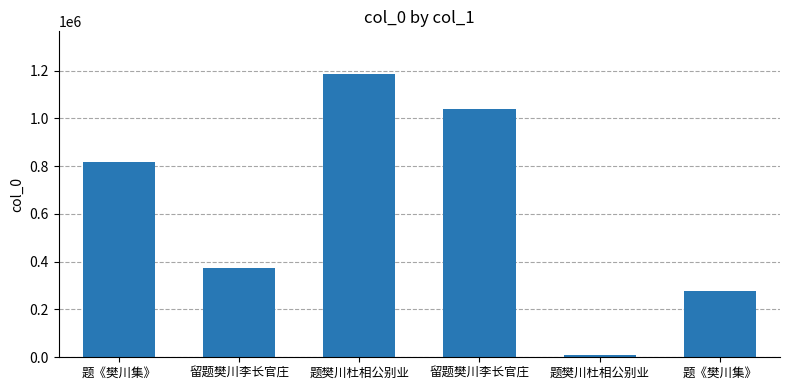

What is the difference between the maximum and minimum values?

1177110